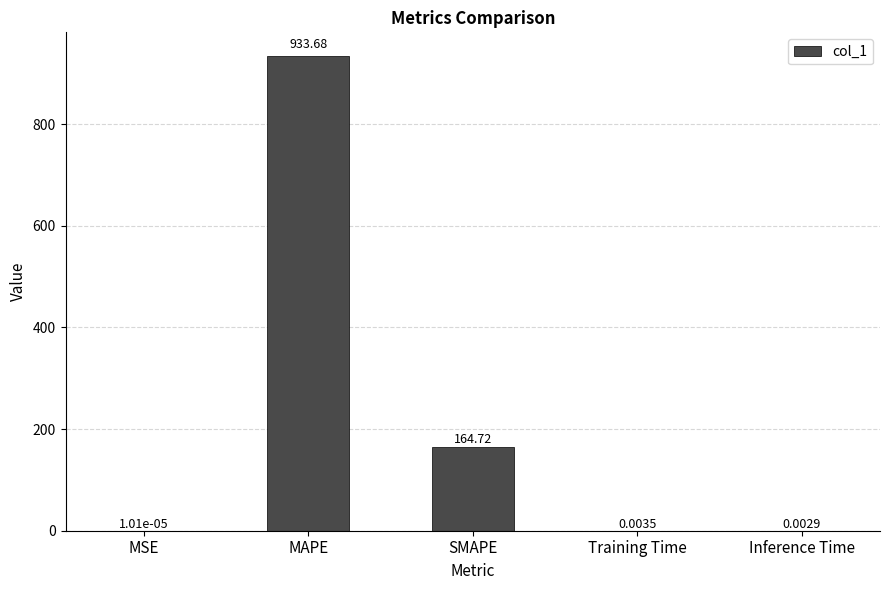

What is the sum of the values at SMAPE and MSE?

164.7